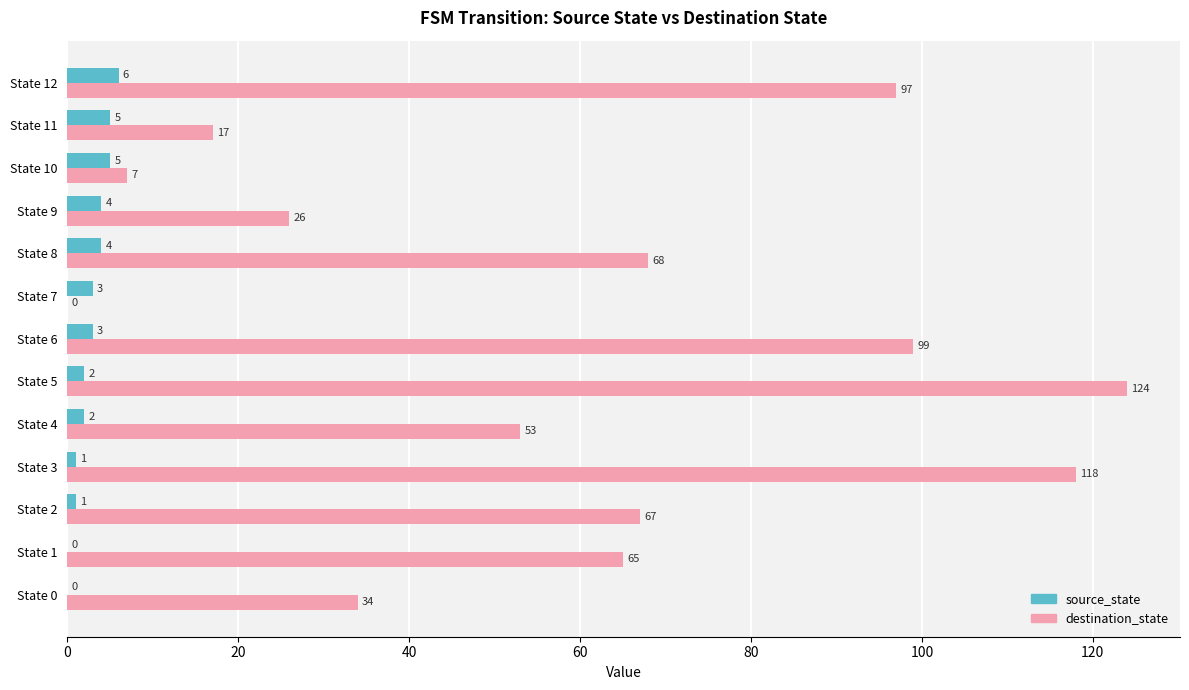

Where is destination_state nearest to the value 62?

State 1